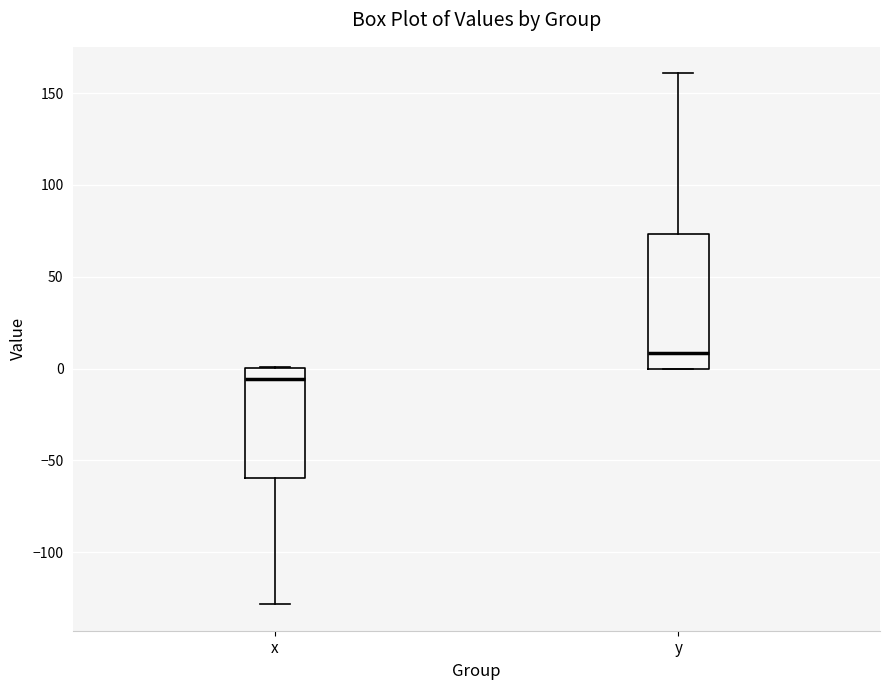

Reading left to right, read every box against the y-axis: the position of its median line, the range the box covers, and the ends of its whiskers. The values are not printed on the chart, so give them approximately, as read against the axis.

x: median -5, box -60 to 0, whiskers -130 to 0
y: median 10, box 0 to 75, whiskers 0 to 160